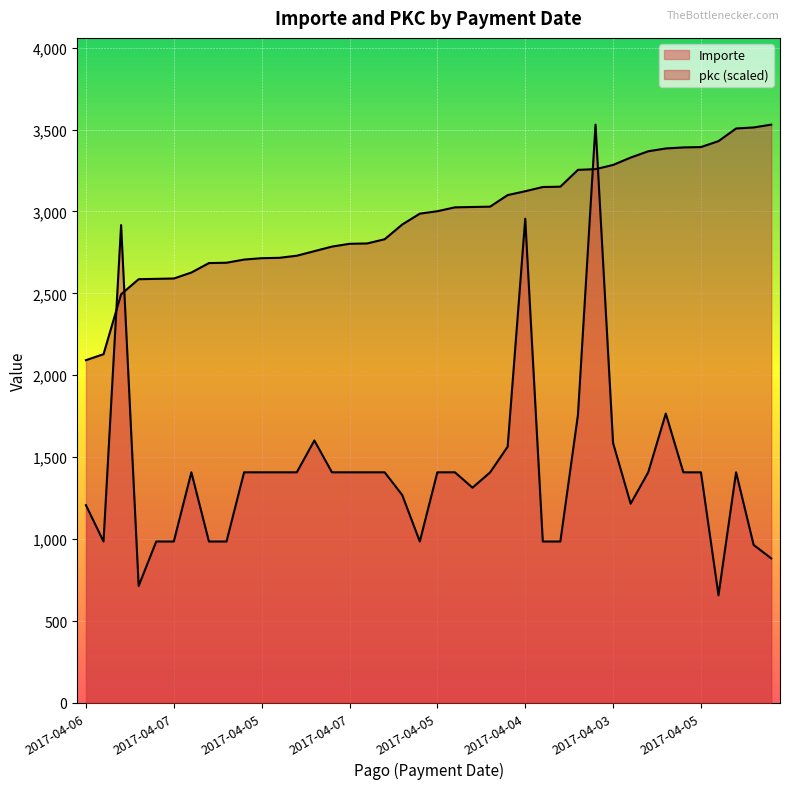

List the series in order of their peak value, highest first.

Importe, pkc